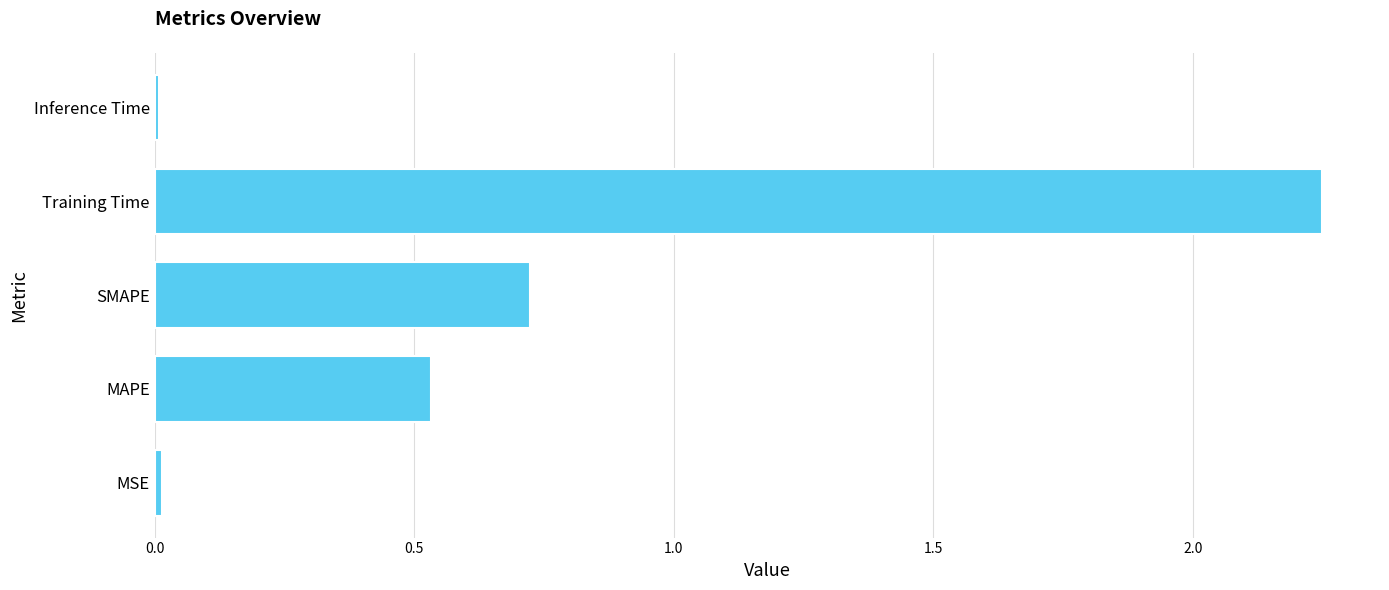

What is the sum of the values at SMAPE and MAPE?

1.3